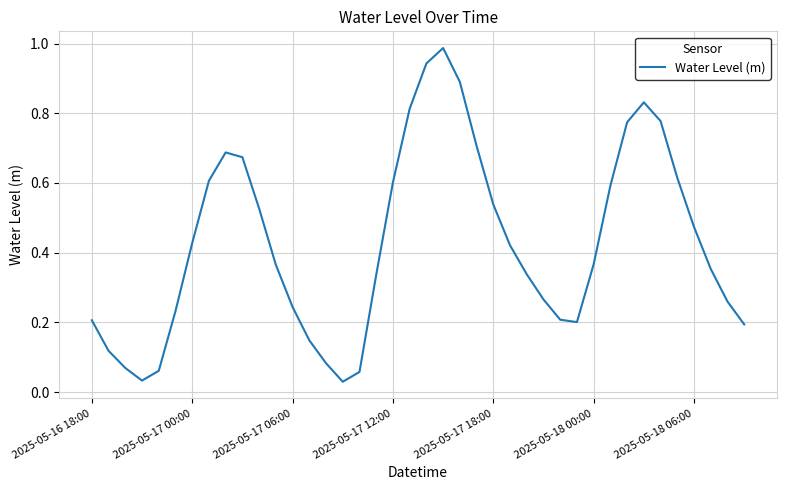

Reading left to right, what are all the values shown in this chart?

0.2	0.1	0.1	0.0	0.1	0.2	0.4	0.6	0.7	0.7	0.5	0.4	0.2	0.1	0.1	0.0	0.1	0.3	0.6	0.8	0.9	1.0	0.9	0.7	0.5	0.4	0.3	0.3	0.2	0.2	0.4	0.6	0.8	0.8	0.8	0.6	0.5	0.4	0.3	0.2